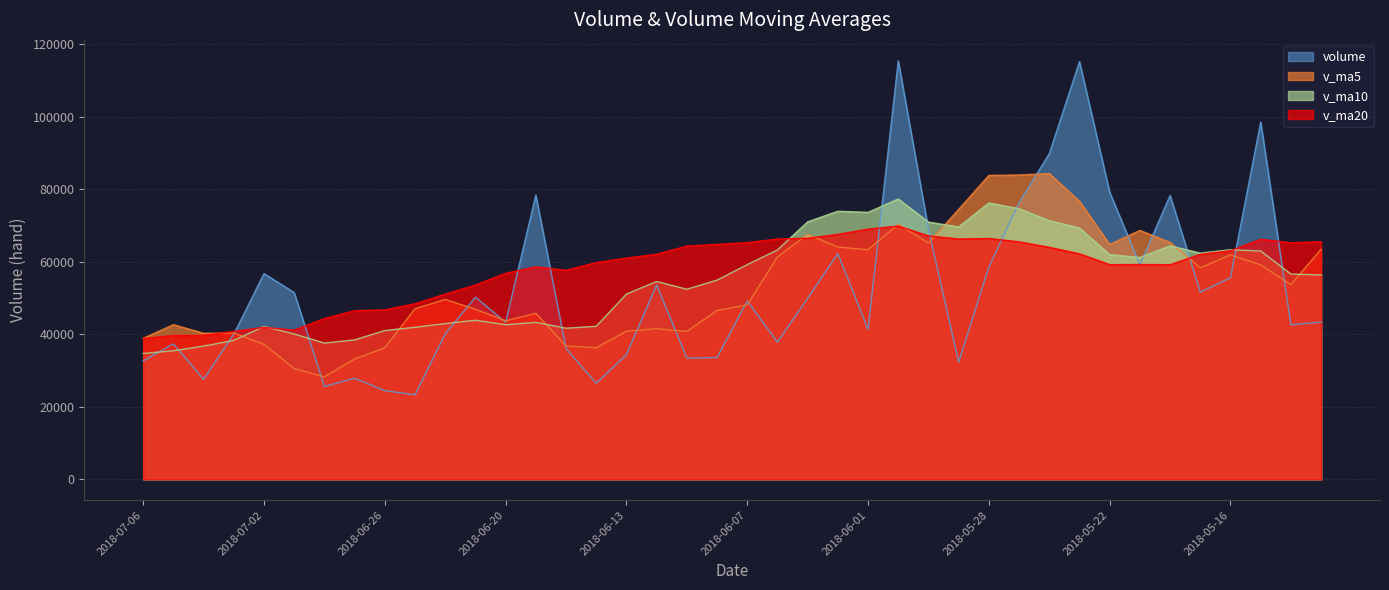

How many data points in volume are above 49164?

20